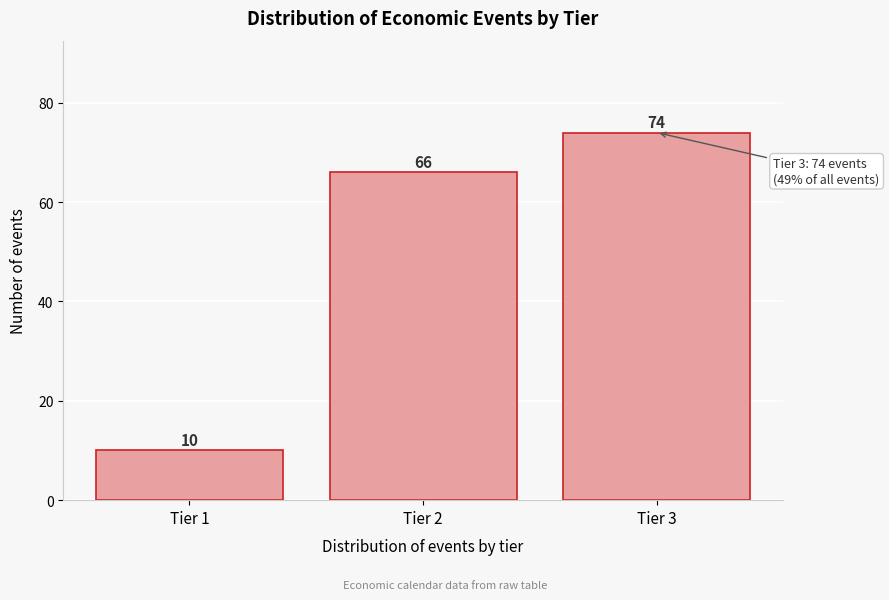

Reading left to right, extract all data points from this chart.

Tier 1=10	Tier 2=66	Tier 3=74